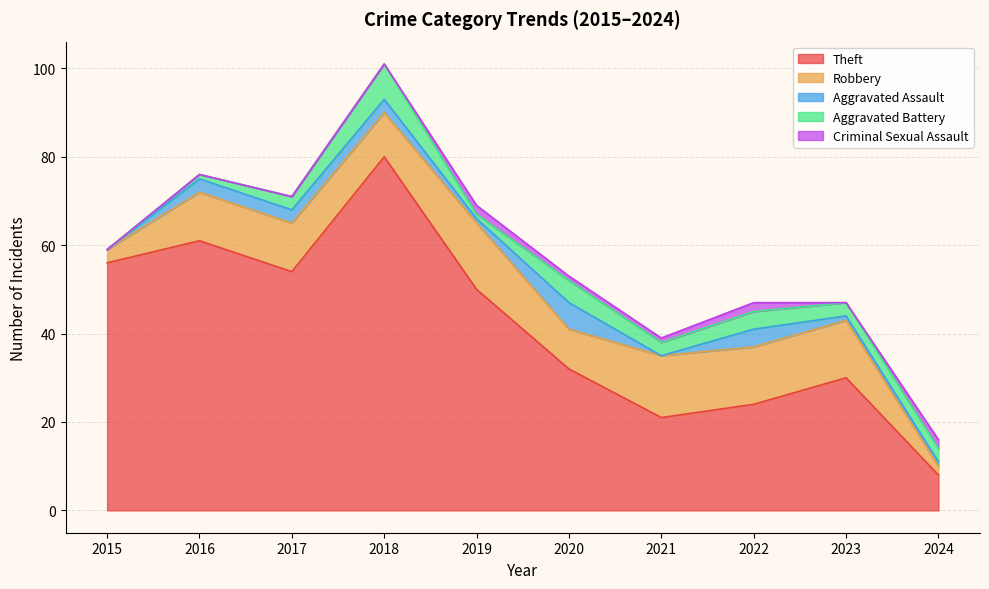

Which category has the lowest value in the Robbery series?

2024